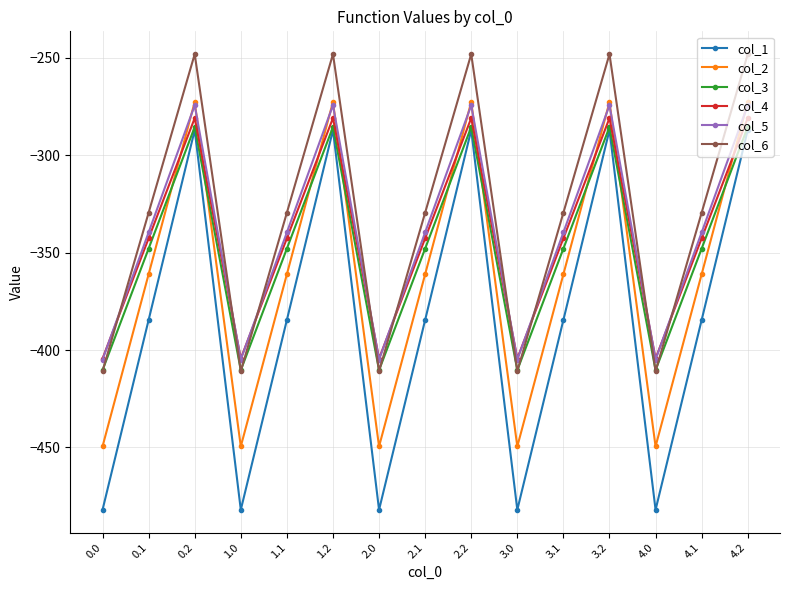

The col_6 series shows -239.0 at 0.0. True or false?

False